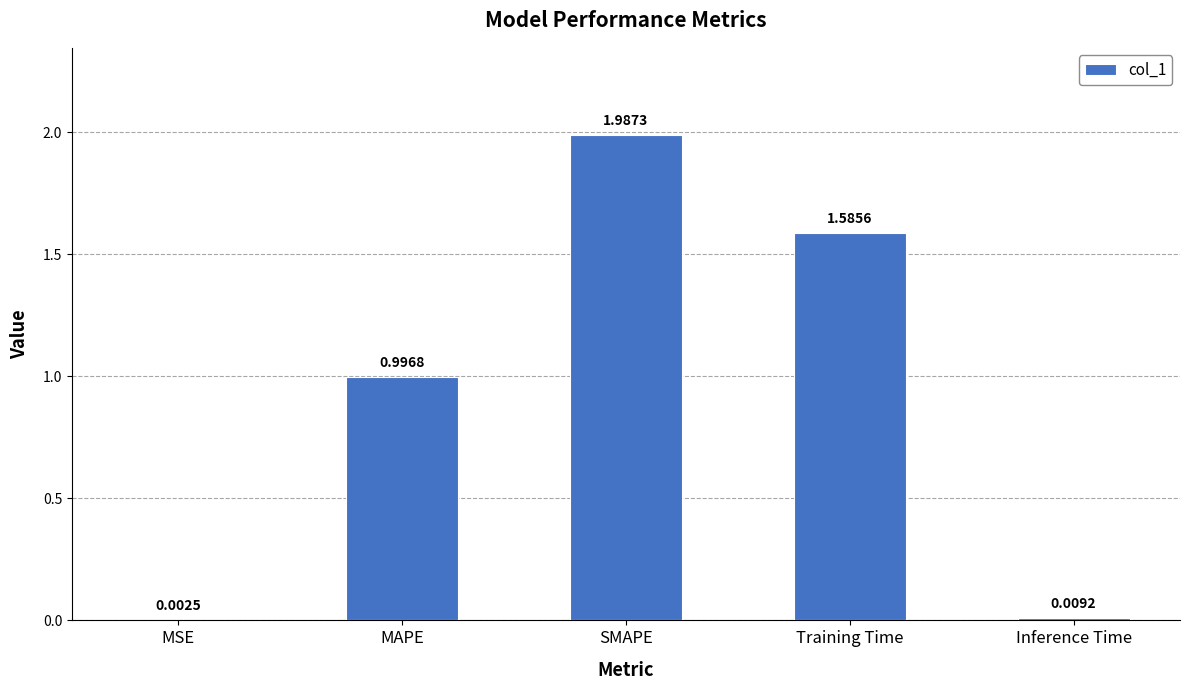

Which has a higher value, MSE or MAPE?

MAPE